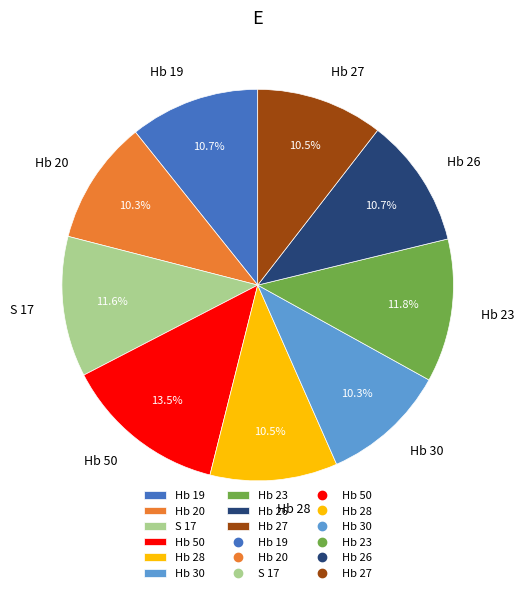

Which category has the biggest portion of the pie?

Hb 50